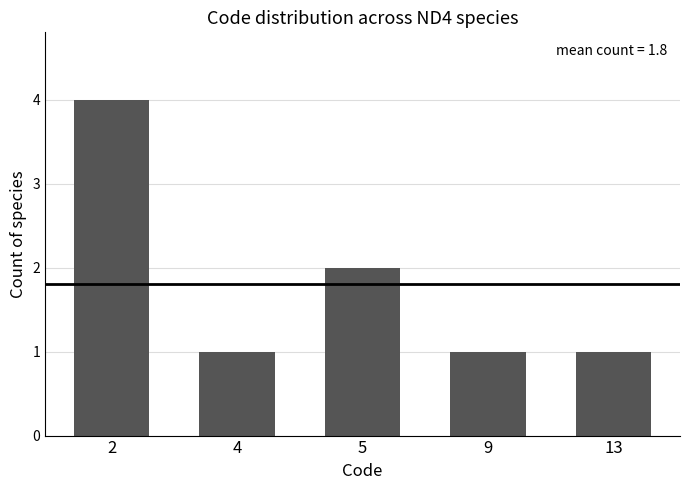

At which label is the value closest to 2?

5